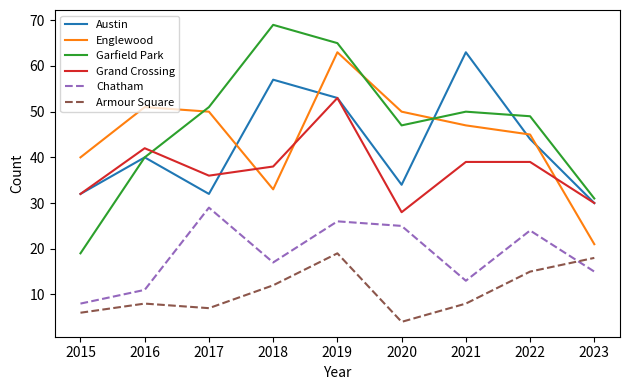

What value does the Austin series have at 2015, to the nearest 10?

30